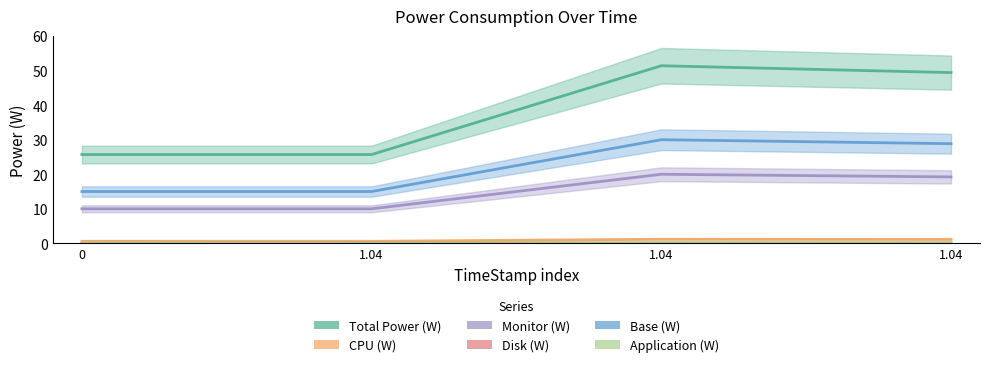

How many data points in Monitor (W) are less than 19?

2